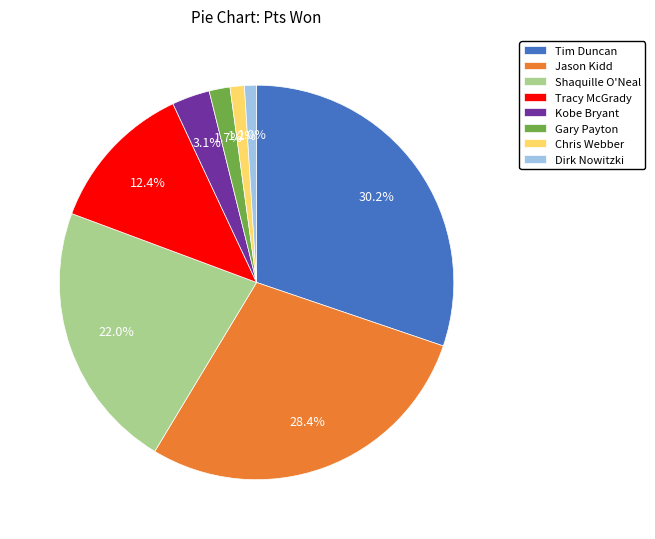

Which has a higher value, Dirk Nowitzki or Jason Kidd?

Jason Kidd